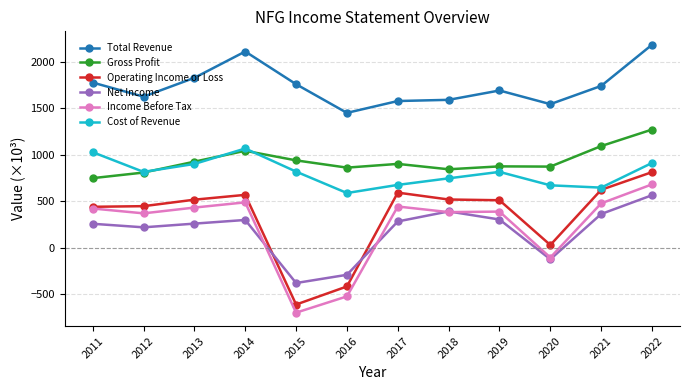

True or false: Gross Profit has more than 1 points higher than both neighbors.

True